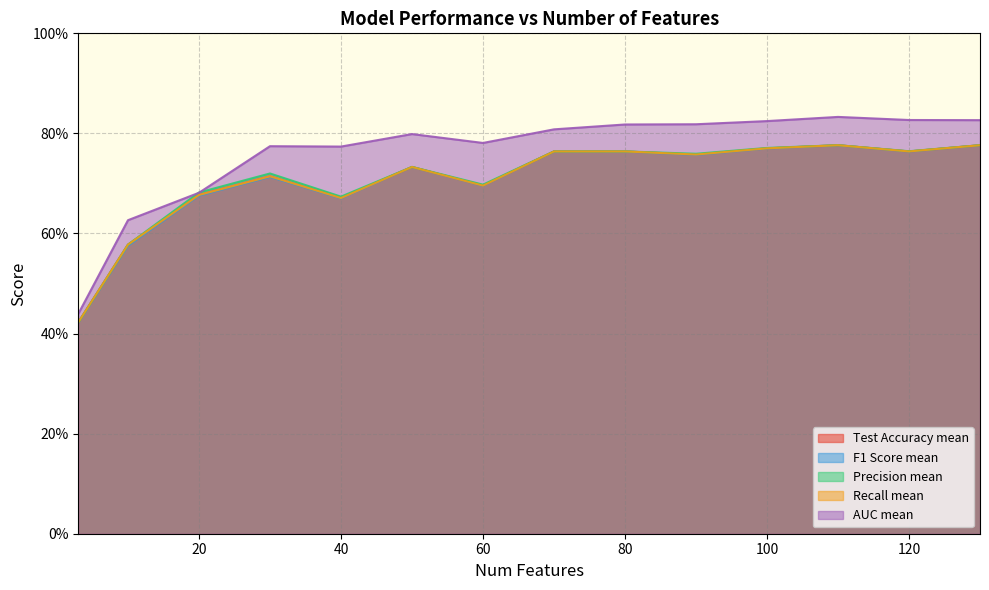

Rank the categories by Test Accuracy mean value from lowest to highest.

3, 10, 40, 20, 60, 30, 50, 90, 70, 80, 120, 100, 110, 130